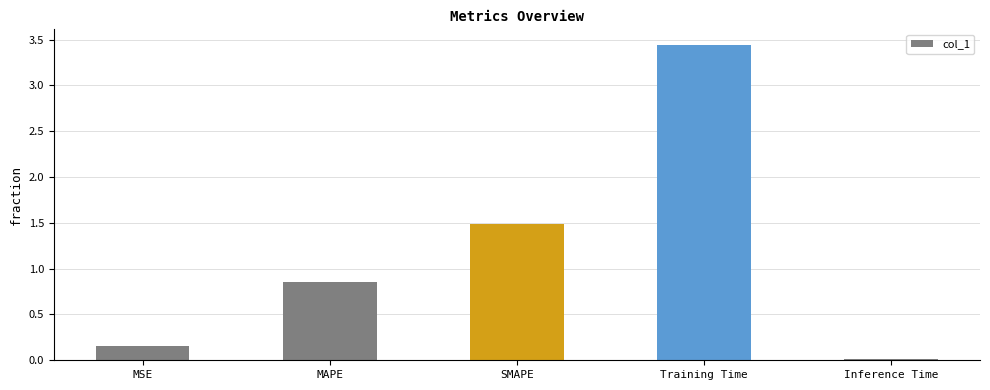

Which label corresponds to the largest value in the chart?

Training Time